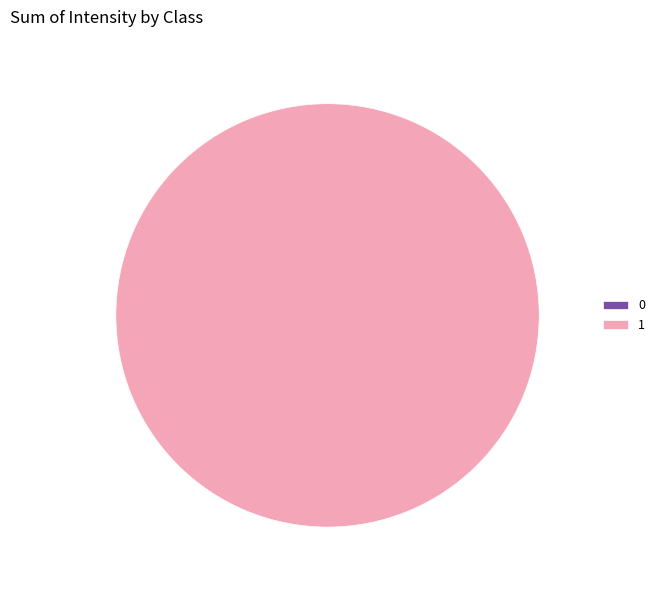

Count the number of slices in the pie.

2